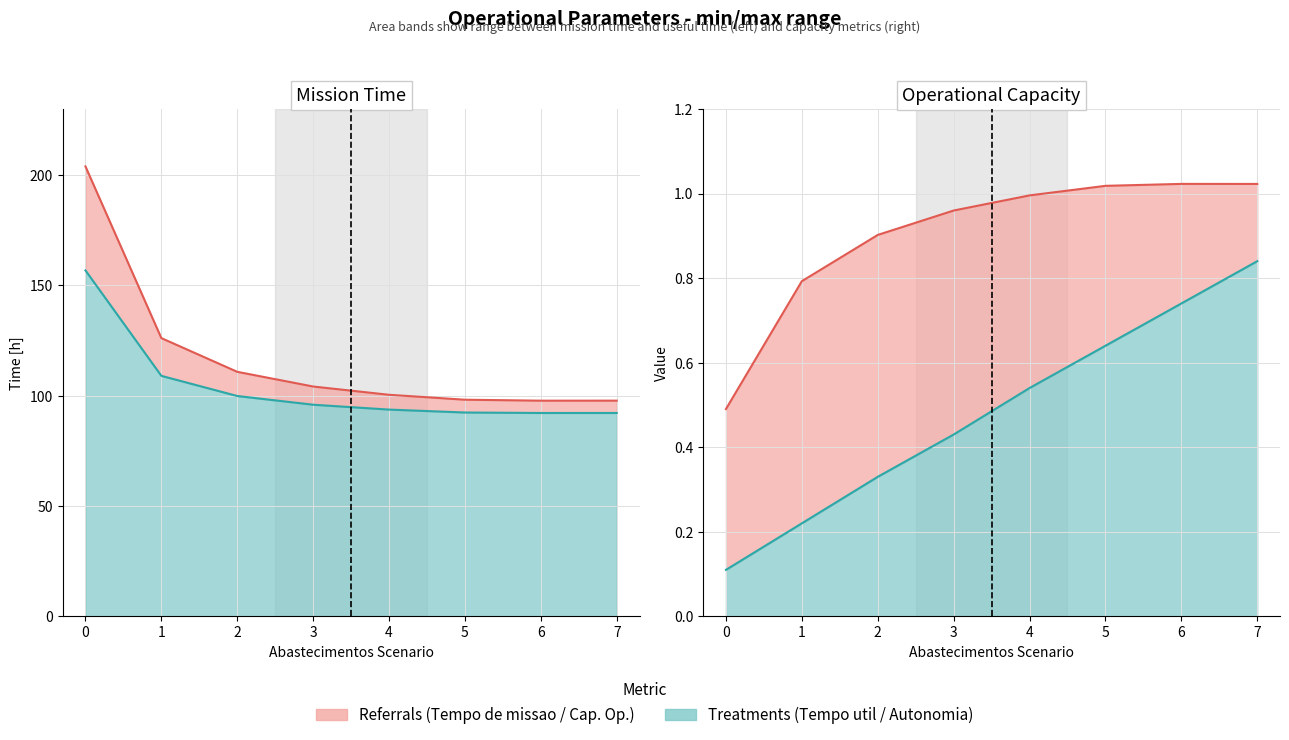

What is the total value across all series at 1?

236.2